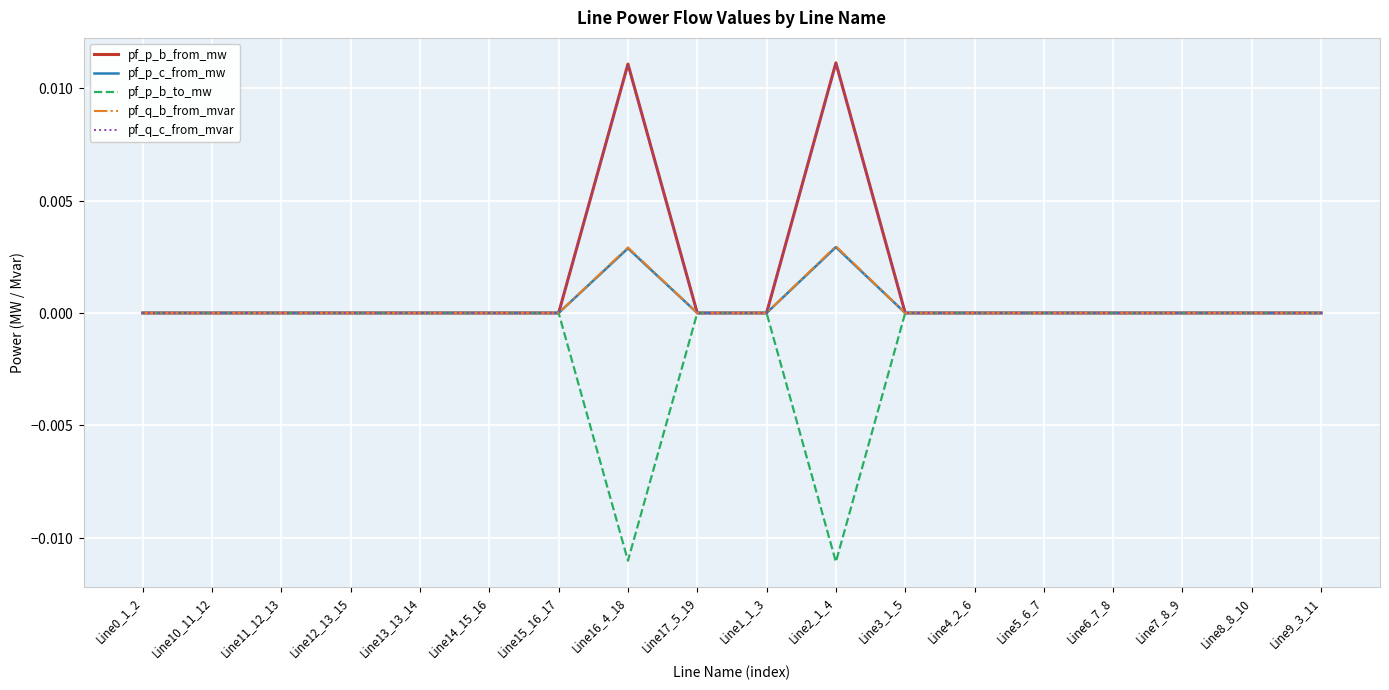

Does the chart display data point markers on the line(s)?

No